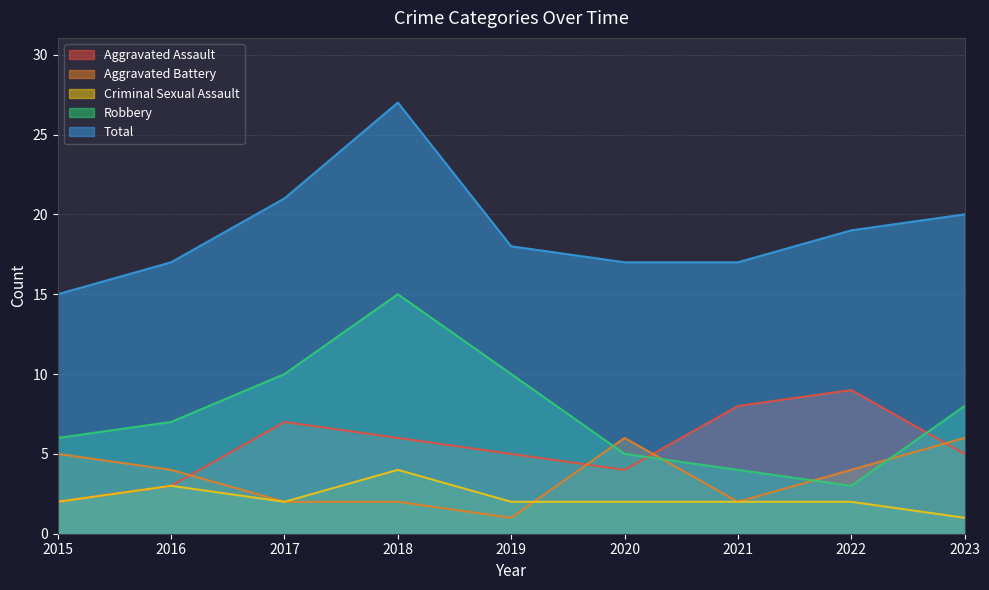

What is the value of the Aggravated Assault point at the 9th from the left?

5